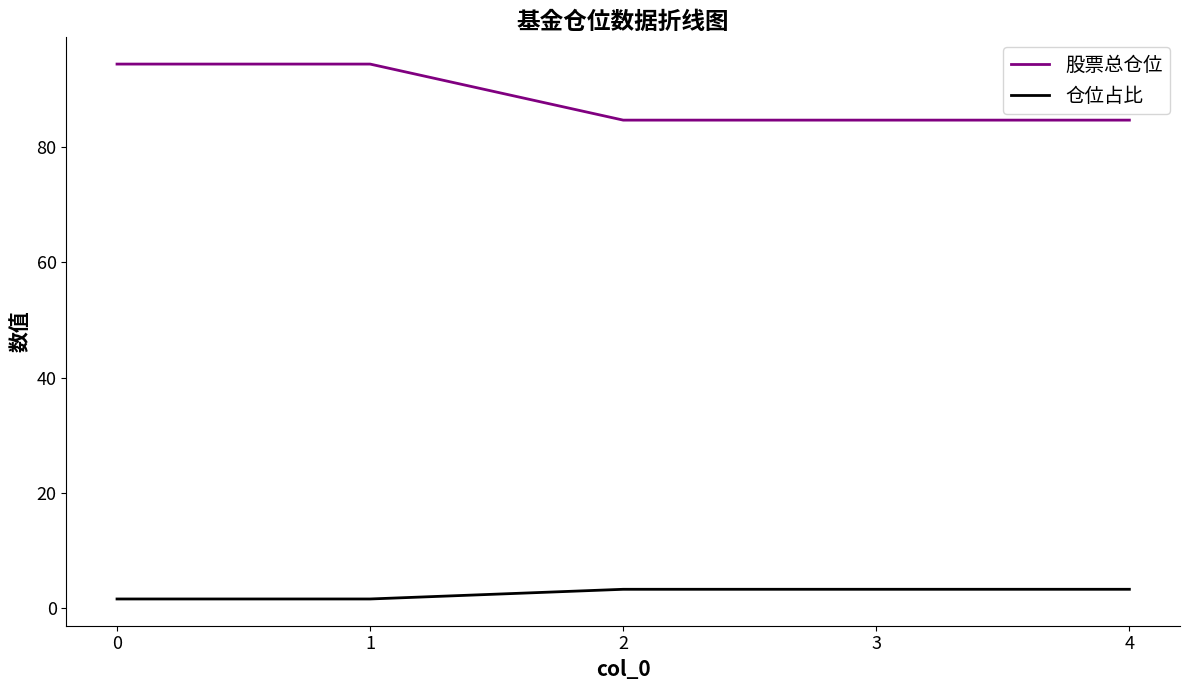

True or false: 股票总仓位 has a value of 94.4 at 0.

True